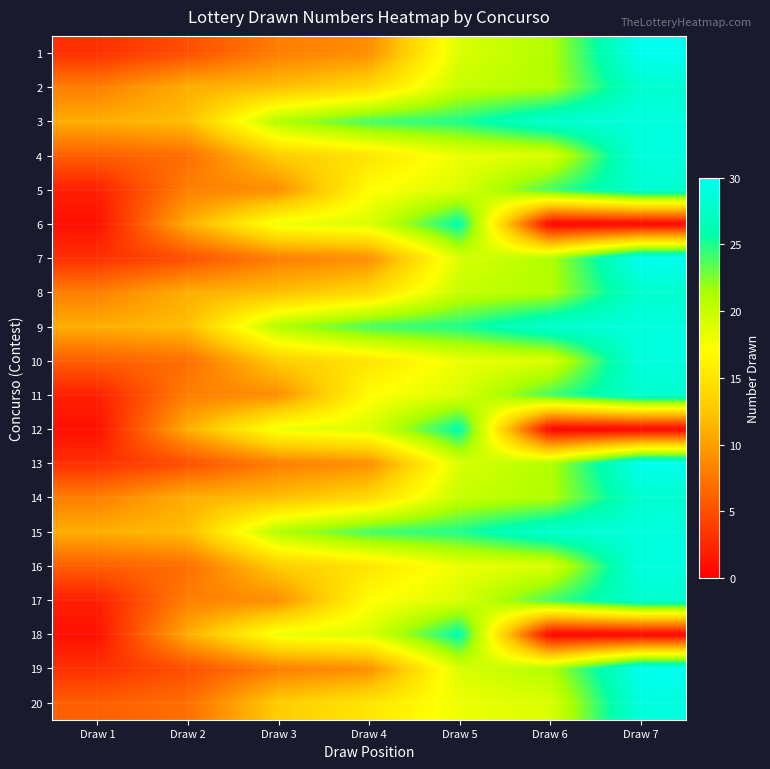

Reading left to right, extract all data points from this chart.

1: Draw 1=3	Draw 2=5	Draw 3=8	Draw 4=9	Draw 5=19	Draw 6=21	Draw 7=30
2: Draw 1=8	Draw 2=11	Draw 3=12	Draw 4=14	Draw 5=20	Draw 6=21	Draw 7=28
3: Draw 1=11	Draw 2=12	Draw 3=21	Draw 4=24	Draw 5=25	Draw 6=28	Draw 7=29
4: Draw 1=6	Draw 2=7	Draw 3=13	Draw 4=15	Draw 5=18	Draw 6=19	Draw 7=29
5: Draw 1=2	Draw 2=8	Draw 3=9	Draw 4=17	Draw 5=19	Draw 6=24	Draw 7=28
6: Draw 1=1	Draw 2=11	Draw 3=18	Draw 4=19	Draw 5=26	Draw 6=0	Draw 7=0
7: Draw 1=3	Draw 2=5	Draw 3=8	Draw 4=9	Draw 5=19	Draw 6=21	Draw 7=30
8: Draw 1=8	Draw 2=11	Draw 3=12	Draw 4=14	Draw 5=20	Draw 6=21	Draw 7=28
9: Draw 1=11	Draw 2=12	Draw 3=21	Draw 4=24	Draw 5=25	Draw 6=28	Draw 7=29
10: Draw 1=6	Draw 2=7	Draw 3=13	Draw 4=15	Draw 5=18	Draw 6=19	Draw 7=29
11: Draw 1=2	Draw 2=8	Draw 3=9	Draw 4=17	Draw 5=19	Draw 6=24	Draw 7=28
12: Draw 1=1	Draw 2=11	Draw 3=18	Draw 4=19	Draw 5=26	Draw 6=0	Draw 7=0
13: Draw 1=3	Draw 2=5	Draw 3=8	Draw 4=9	Draw 5=19	Draw 6=21	Draw 7=30
14: Draw 1=8	Draw 2=11	Draw 3=12	Draw 4=14	Draw 5=20	Draw 6=21	Draw 7=28
15: Draw 1=11	Draw 2=12	Draw 3=21	Draw 4=24	Draw 5=25	Draw 6=28	Draw 7=29
16: Draw 1=6	Draw 2=7	Draw 3=13	Draw 4=15	Draw 5=18	Draw 6=19	Draw 7=29
17: Draw 1=2	Draw 2=8	Draw 3=9	Draw 4=17	Draw 5=19	Draw 6=24	Draw 7=28
18: Draw 1=1	Draw 2=11	Draw 3=18	Draw 4=19	Draw 5=26	Draw 6=0	Draw 7=0
19: Draw 1=3	Draw 2=5	Draw 3=8	Draw 4=9	Draw 5=19	Draw 6=21	Draw 7=30
20: Draw 1=6	Draw 2=7	Draw 3=13	Draw 4=15	Draw 5=18	Draw 6=19	Draw 7=29